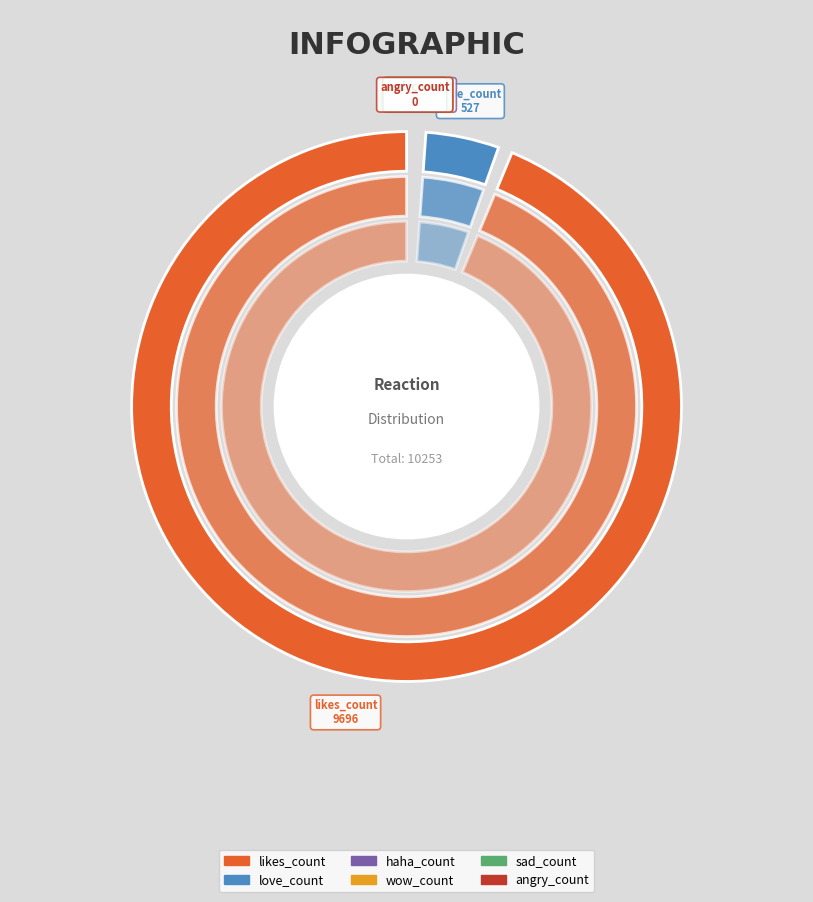

Does any single category account for the majority?

No